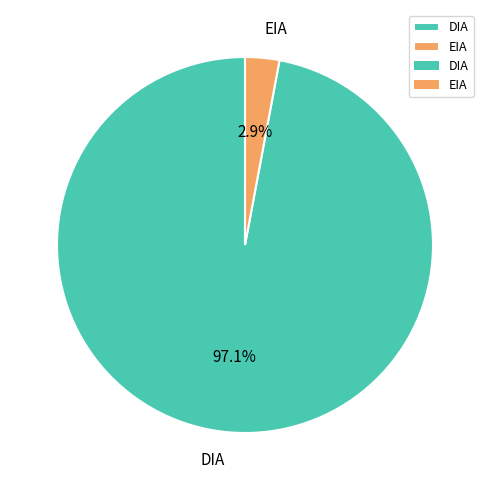

Combined, do DIA and EIA account for over 50%?

Yes